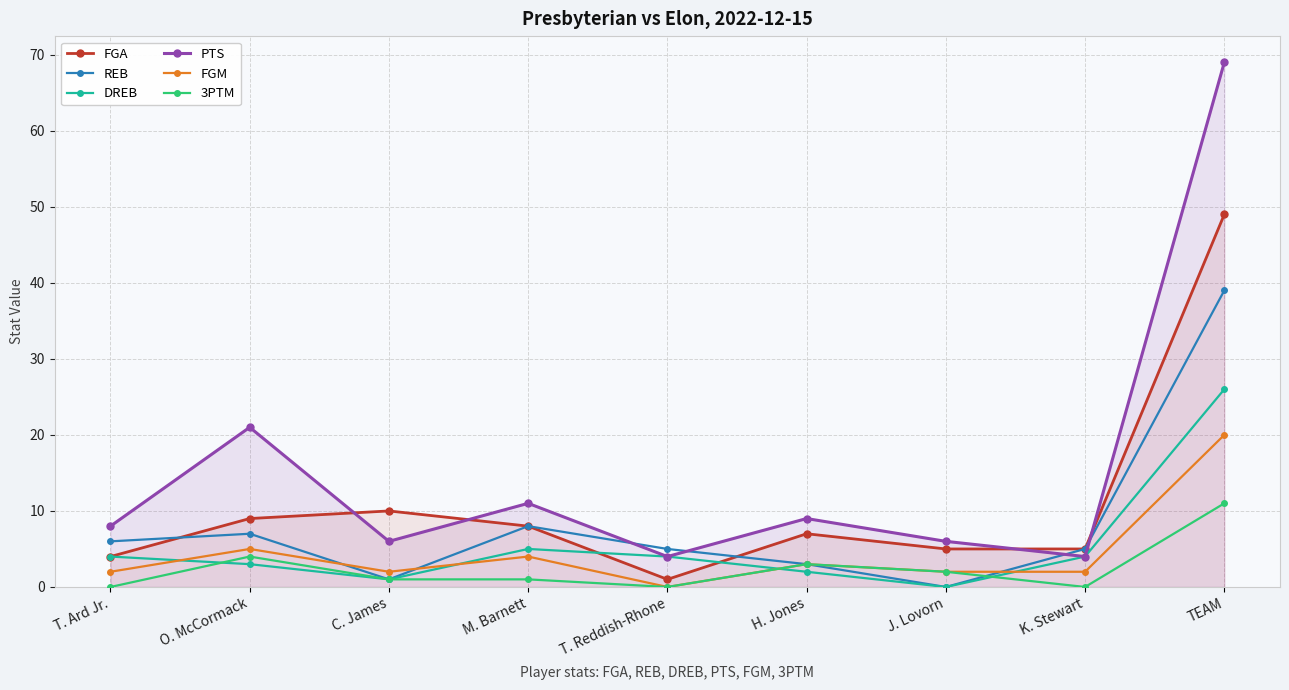

How many interior local peaks does the DREB series have?

1